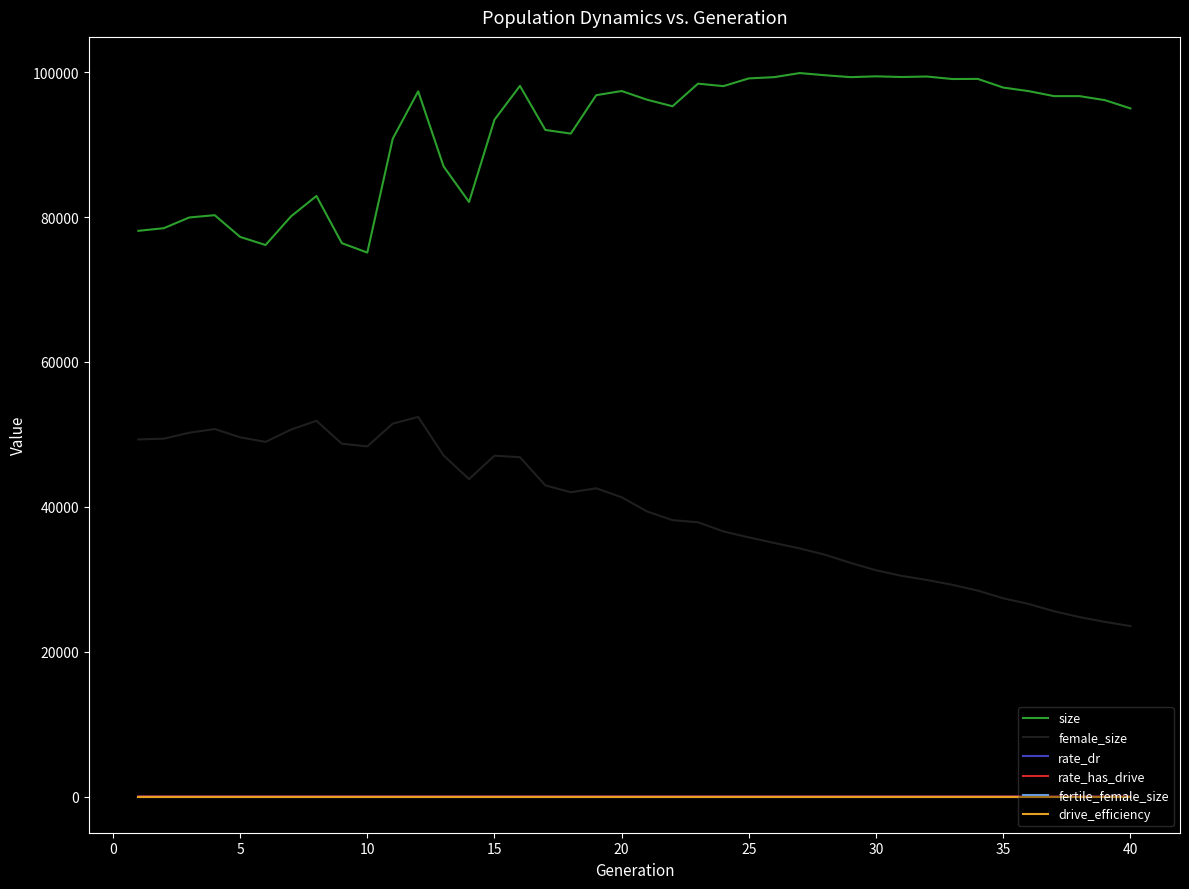

What is the greatest value displayed?

99890.0